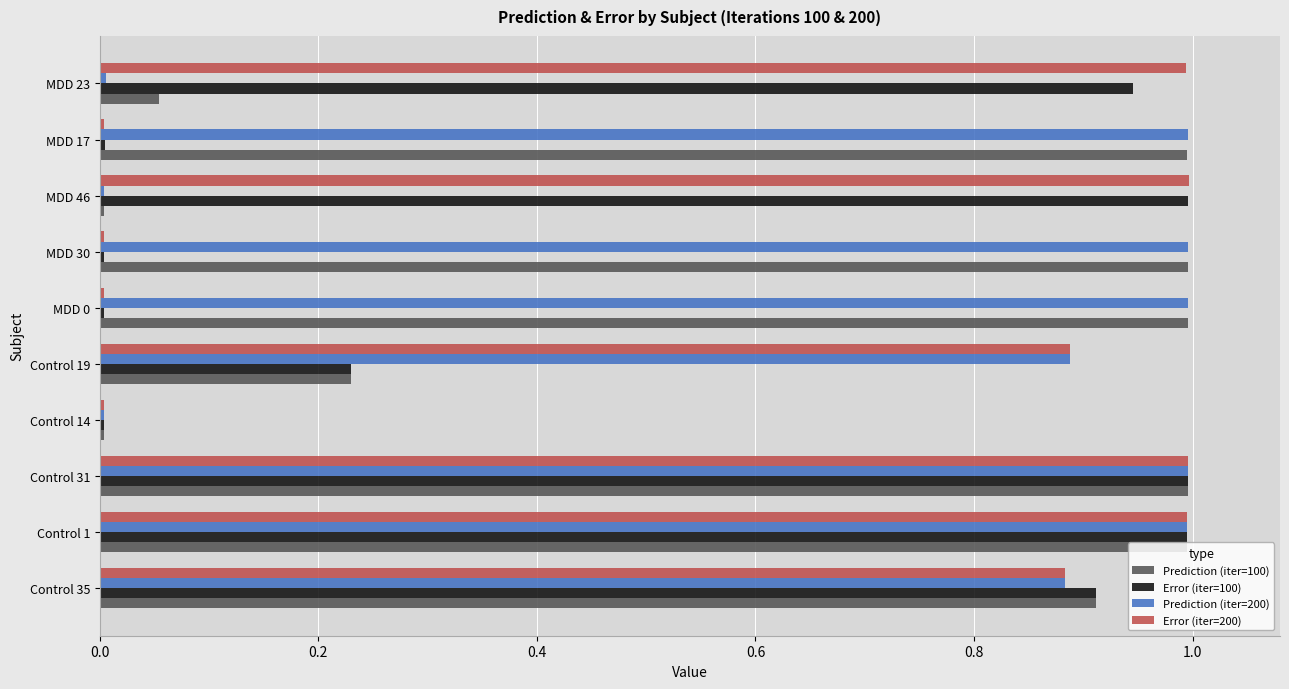

True or false: Error (iter=200) has a value of 0.6 at Control 35.

False